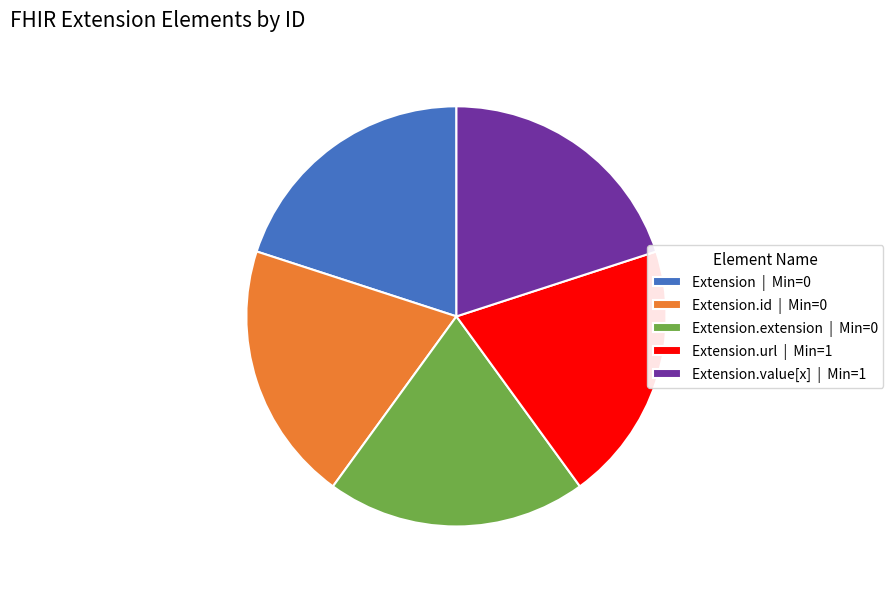

Combined, do Extension.extension | Min=0 and Extension | Min=0 account for over 50%?

No